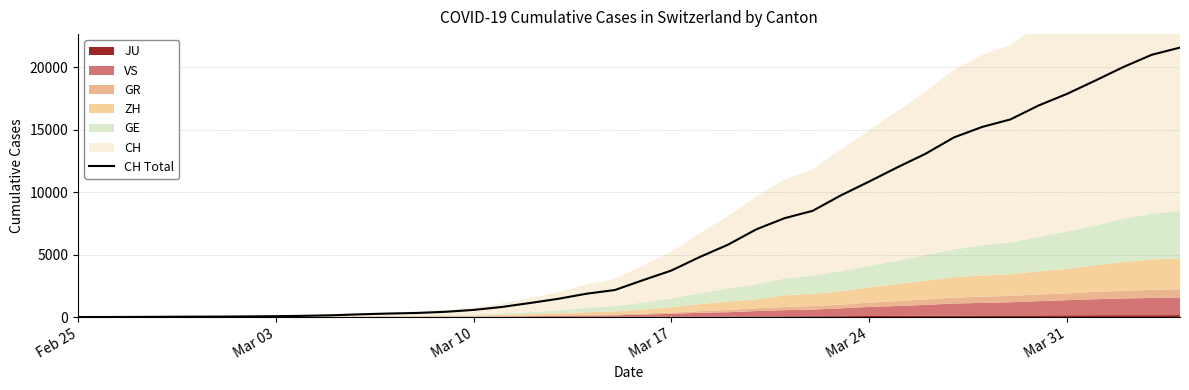

What is the greatest value displayed?

21593